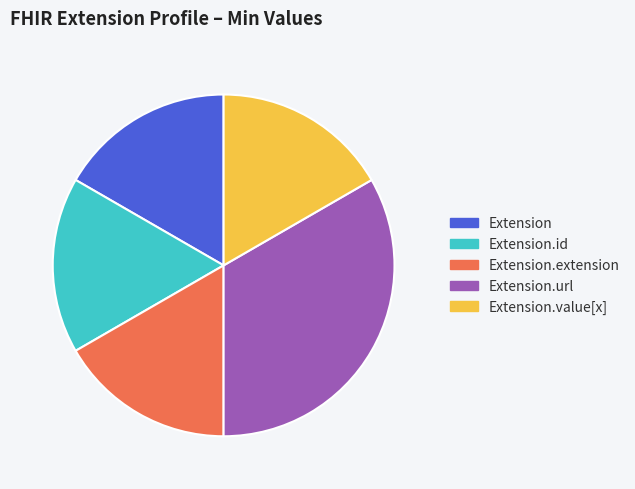

True or false: Extension.id accounts for 9% of the total.

False